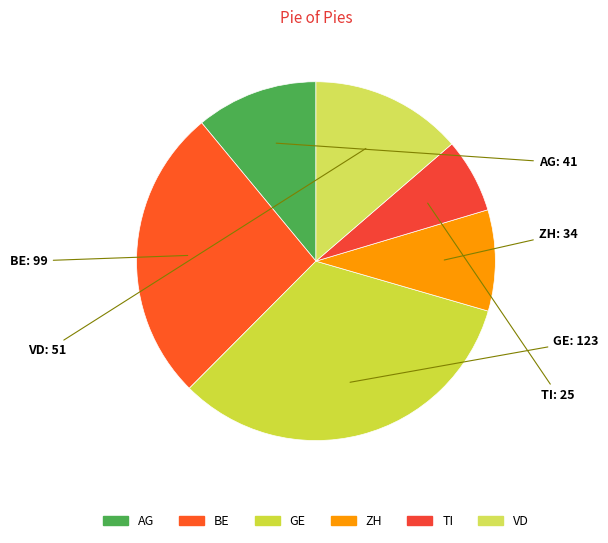

Is the sum of VD and AG greater than half?

No